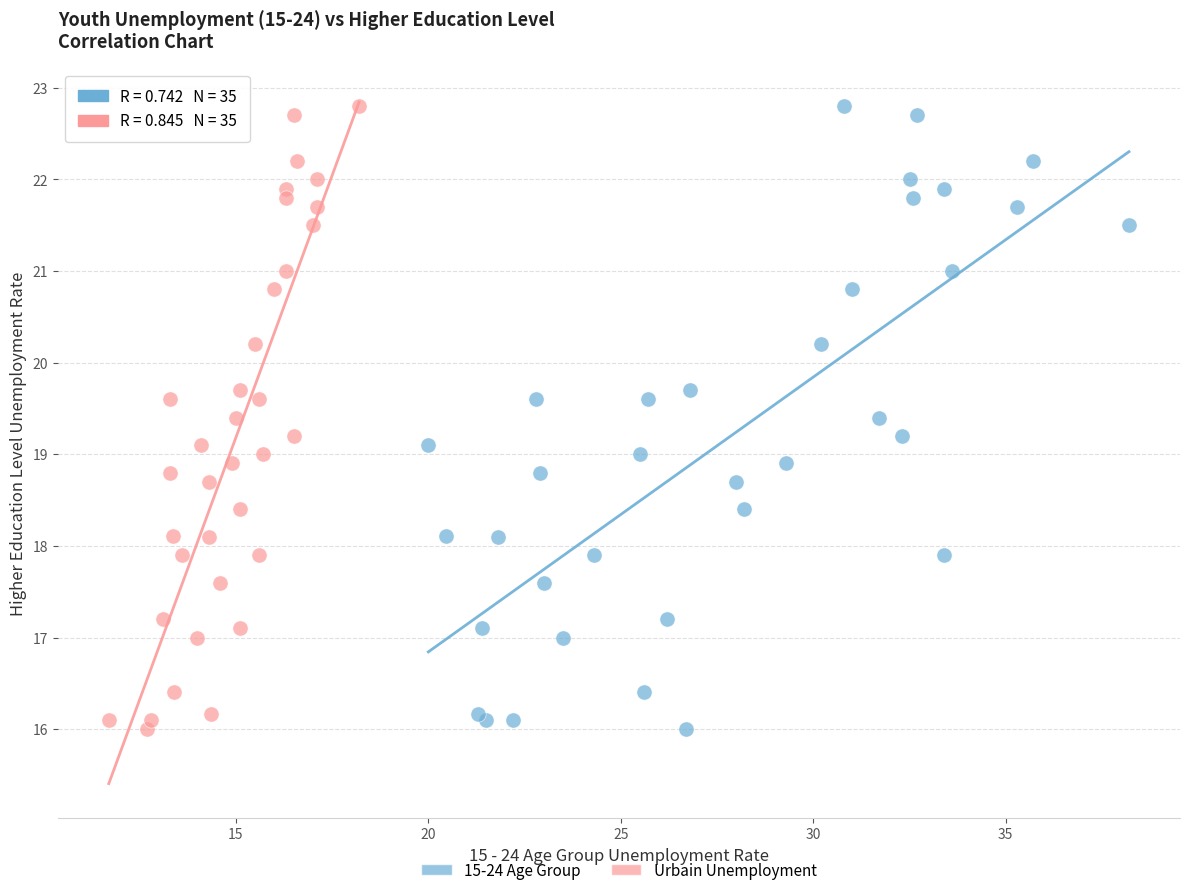

What are all the series names shown in the legend?

15-24 Age Group, Urbain Unemployment